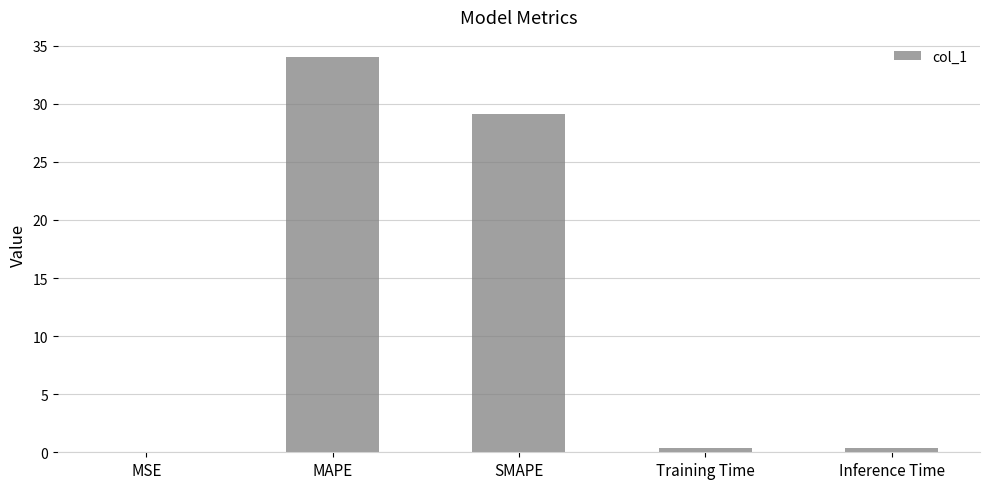

What is the sum of all values?

63.9